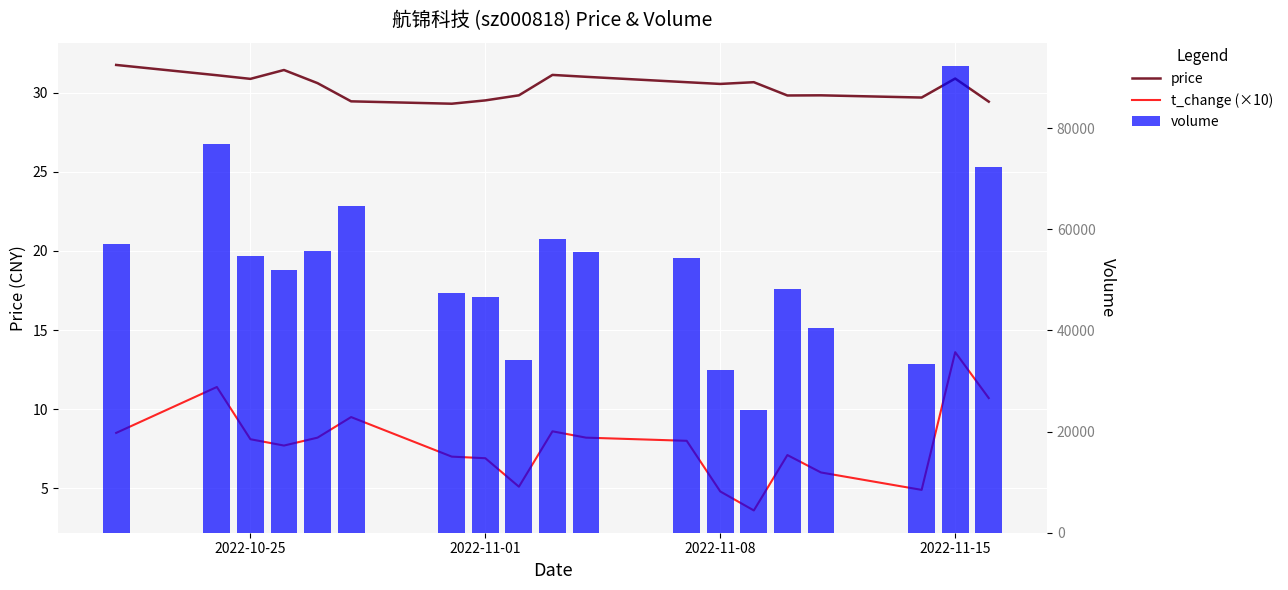

The volume series shows 100427.1 at 5. True or false?

False